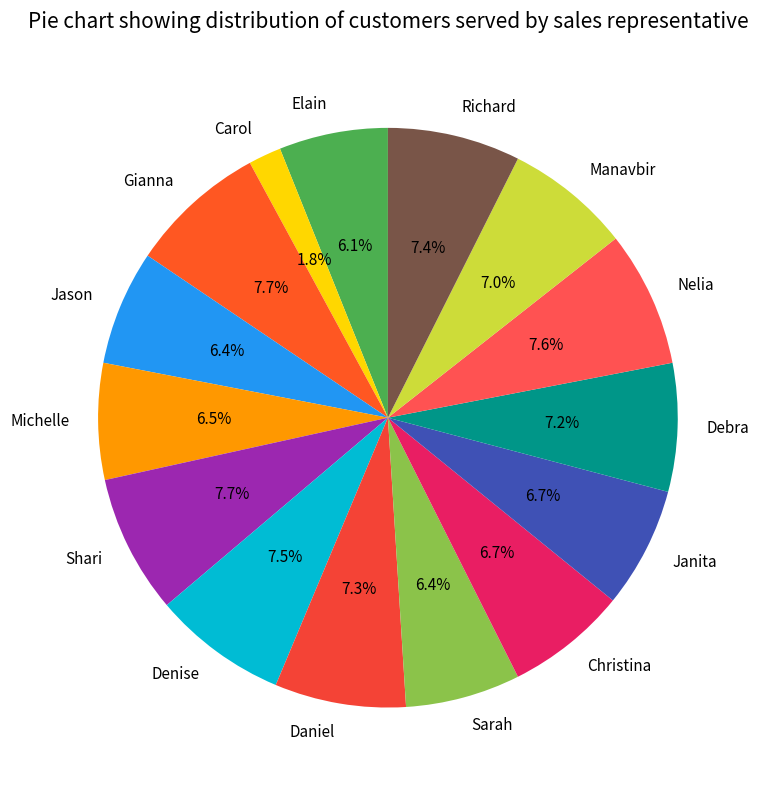

What is the ratio of the value at Shari to the value at Elain?

1.3